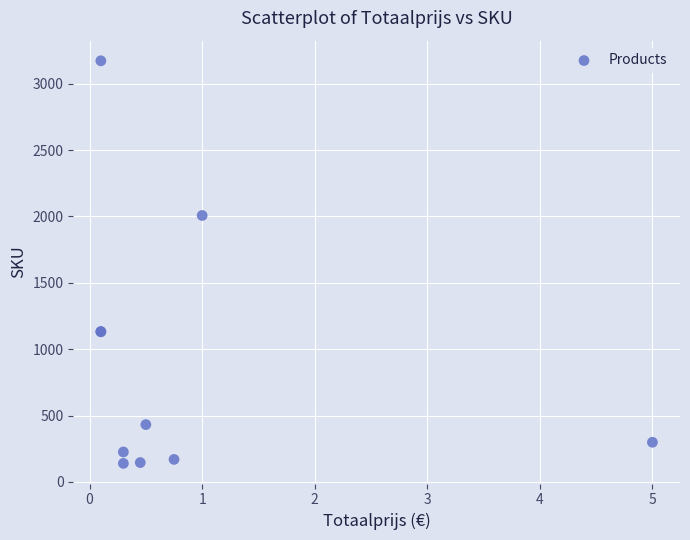

What Y value in the scatter plot is closest to 1656?

2007